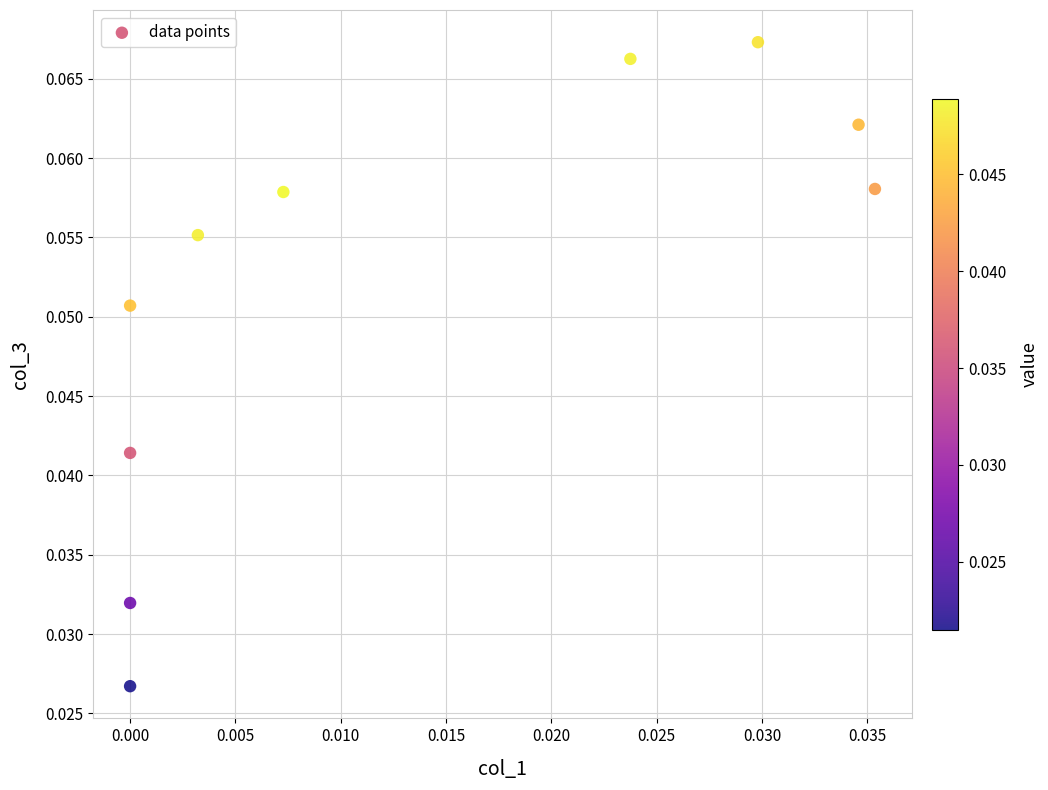

How many points are shown in the scatter plot?

10